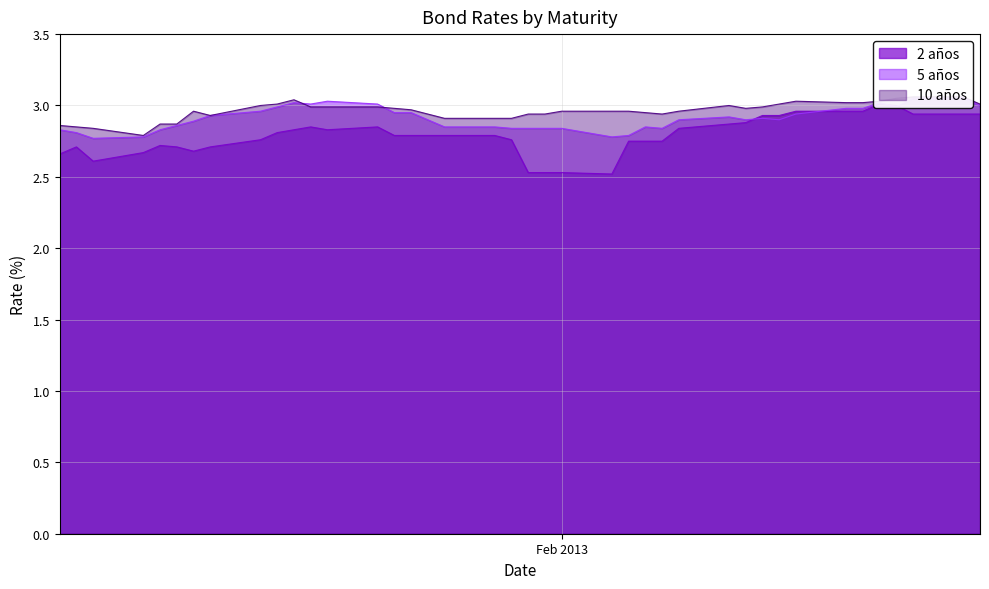

Which label corresponds to the smallest value in the chart?

04-02-2013